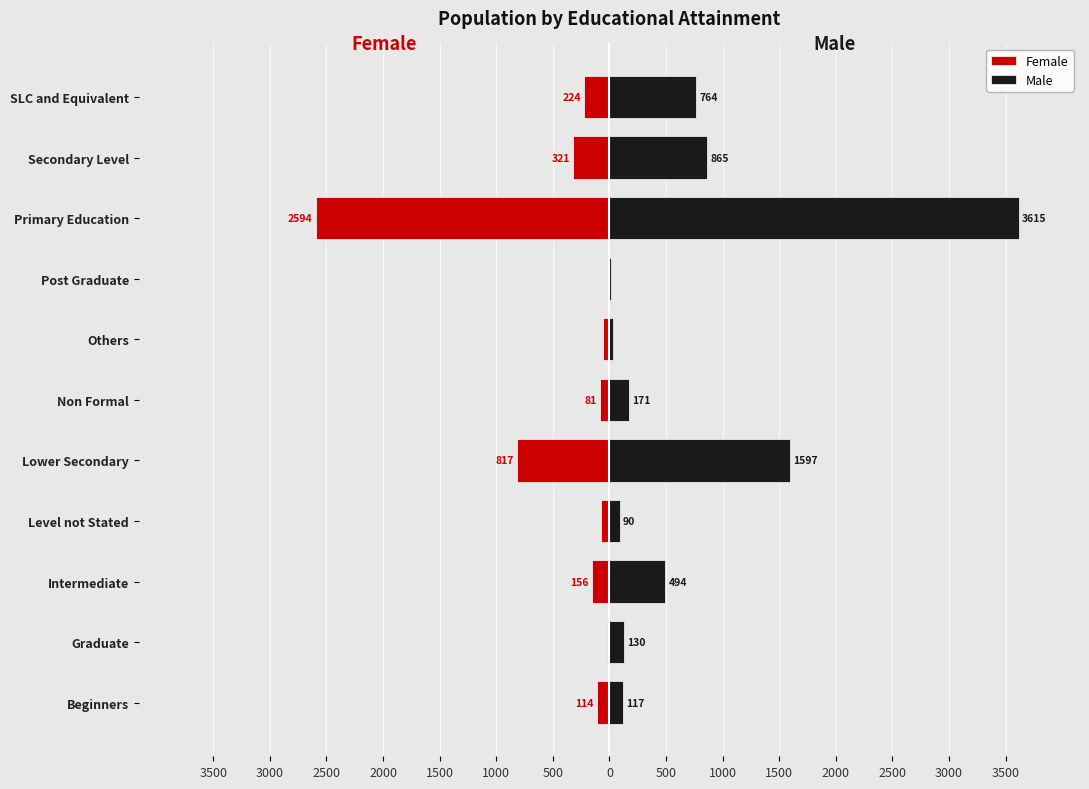

Reading right to left, list all the values displayed in this chart.

Female: -224	-321	-2594	-2	-53	-81	-817	-73	-156	-18	-114
Male: 764	865	3615	18	30	171	1597	90	494	130	117